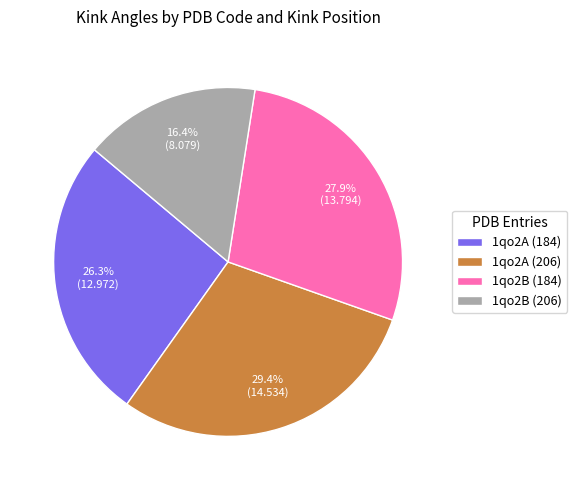

Between 1qo2A (184) and 1qo2B (206), which is larger?

1qo2A (184)